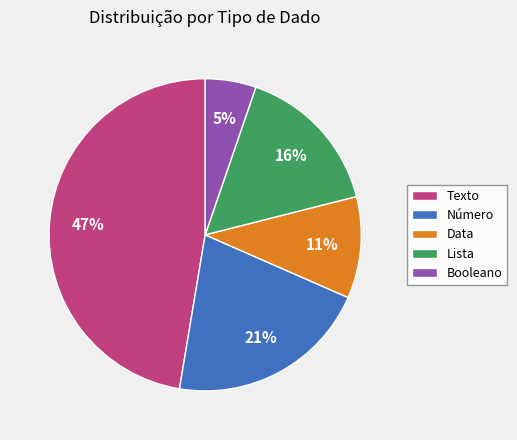

Rank the categories by value from highest to lowest.

Texto, Número, Lista, Data, Booleano